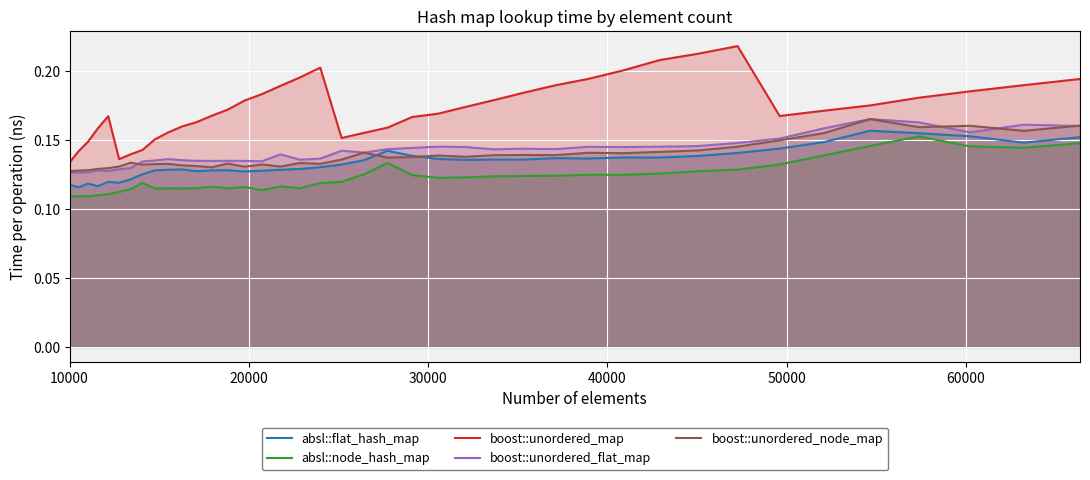

Which series has the largest range (max minus min)?

boost::unordered_map